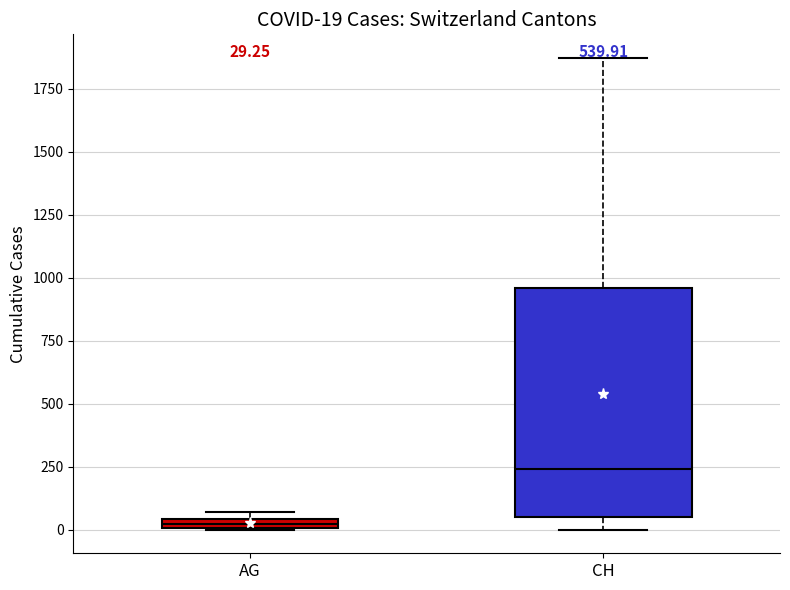

Which box has the highest median line?

CH